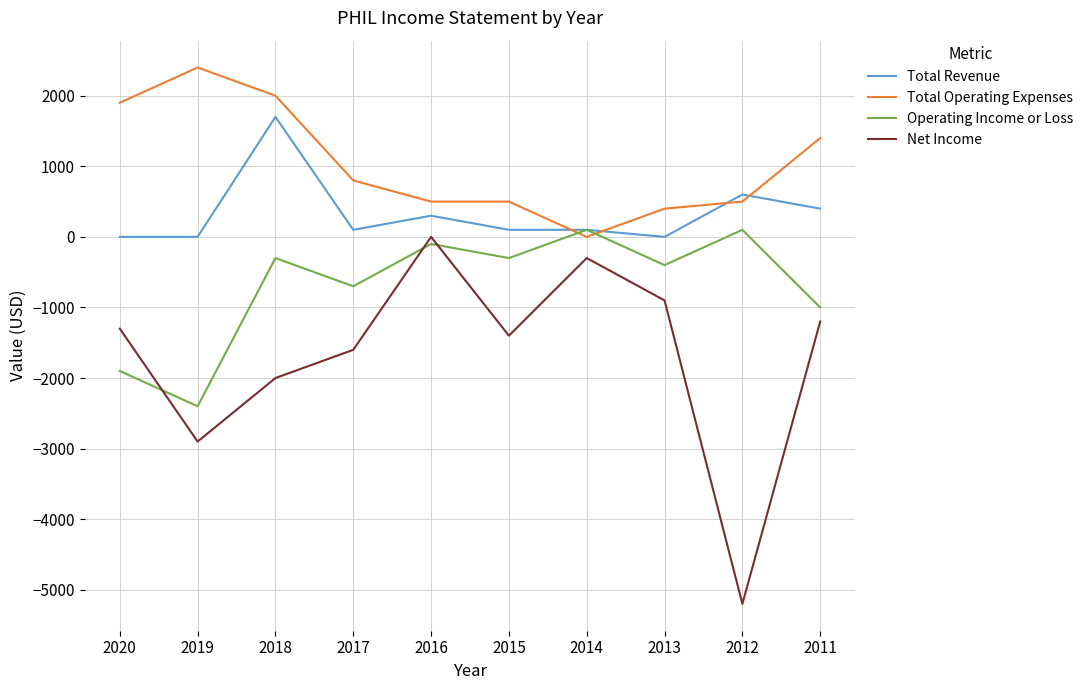

True or false: Net Income and Total Operating Expenses intersect in this chart.

False